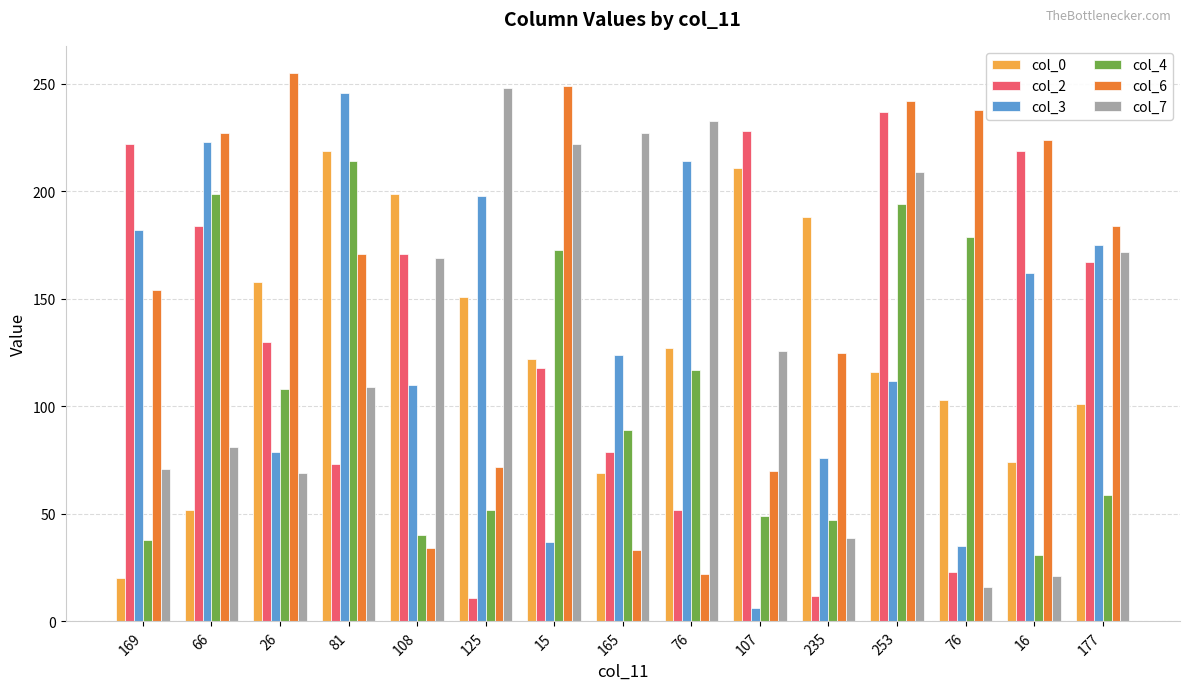

What is the average value of the col_6 series?

153